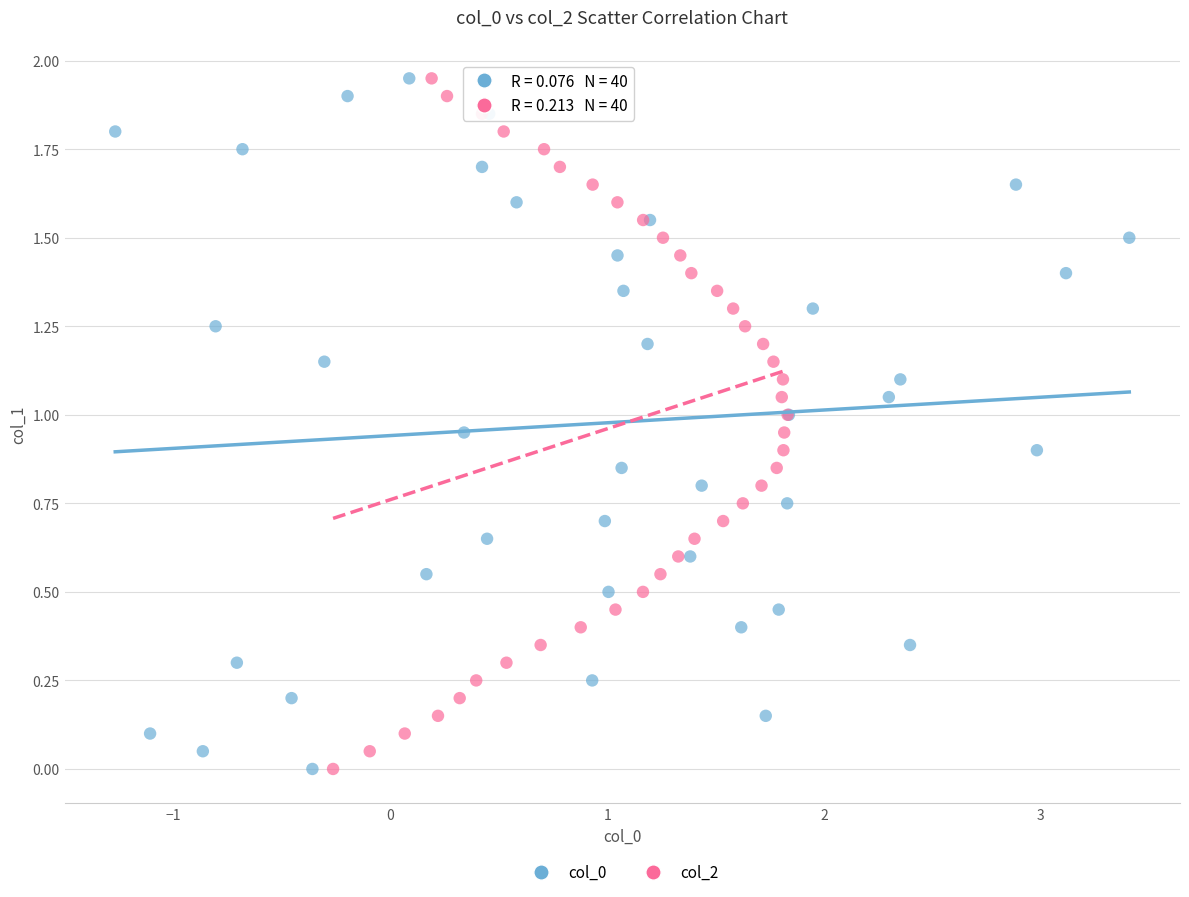

What are all the series names shown in the legend?

col_0, col_2